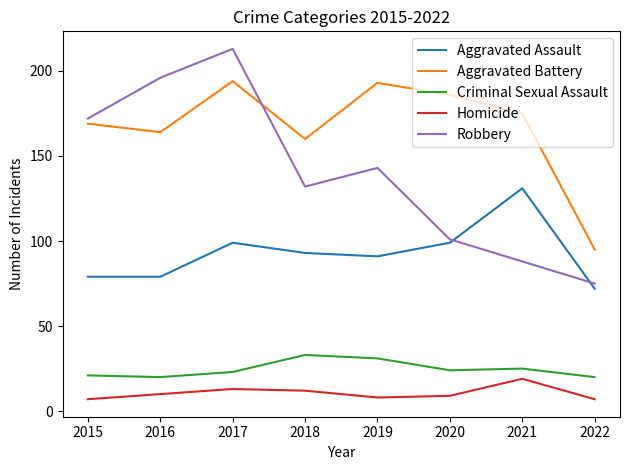

Reading right to left, transcribe all the data shown in this chart.

Aggravated Assault: 2022=72	2021=131	2020=99	2019=91	2018=93	2017=99	2016=79	2015=79
Aggravated Battery: 2022=95	2021=175	2020=186	2019=193	2018=160	2017=194	2016=164	2015=169
Criminal Sexual Assault: 2022=20	2021=25	2020=24	2019=31	2018=33	2017=23	2016=20	2015=21
Homicide: 2022=7	2021=19	2020=9	2019=8	2018=12	2017=13	2016=10	2015=7
Robbery: 2022=75	2021=88	2020=101	2019=143	2018=132	2017=213	2016=196	2015=172